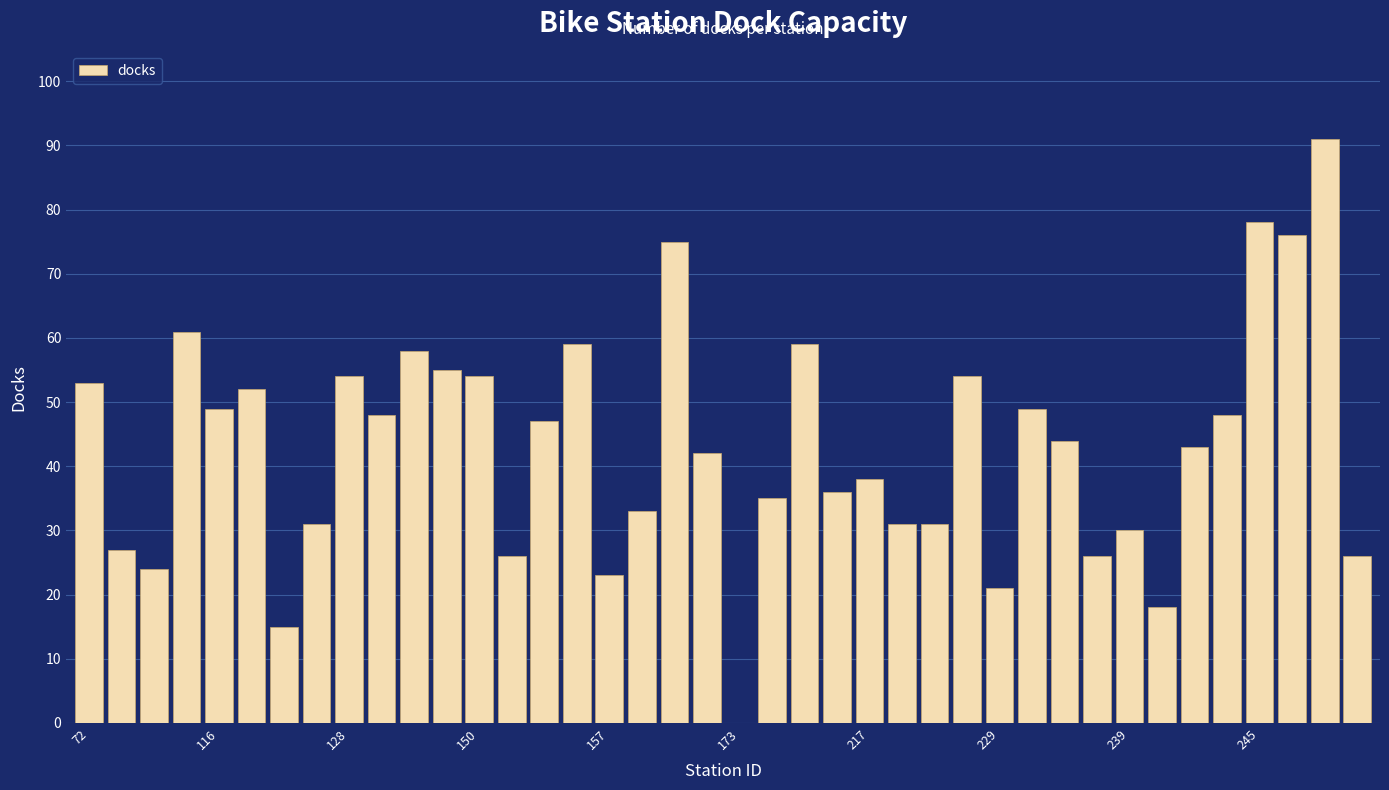

What is the maximum value shown in the chart?

91